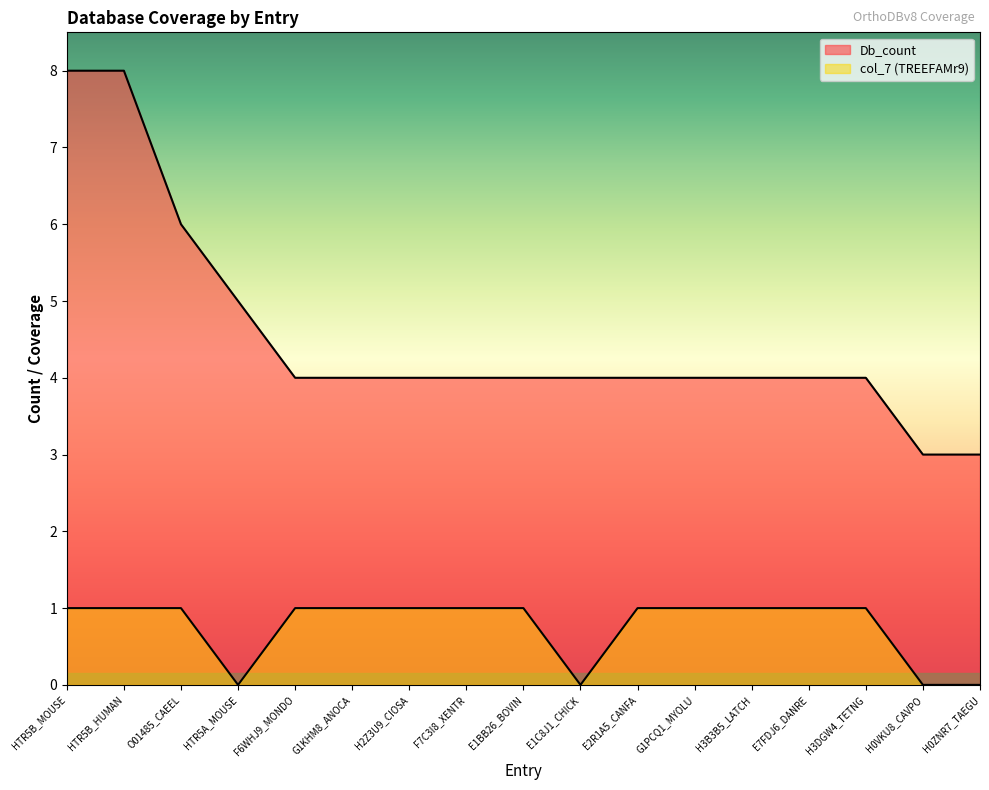

What value does the col_7 series have at H2Z3U9_CIOSA?

1